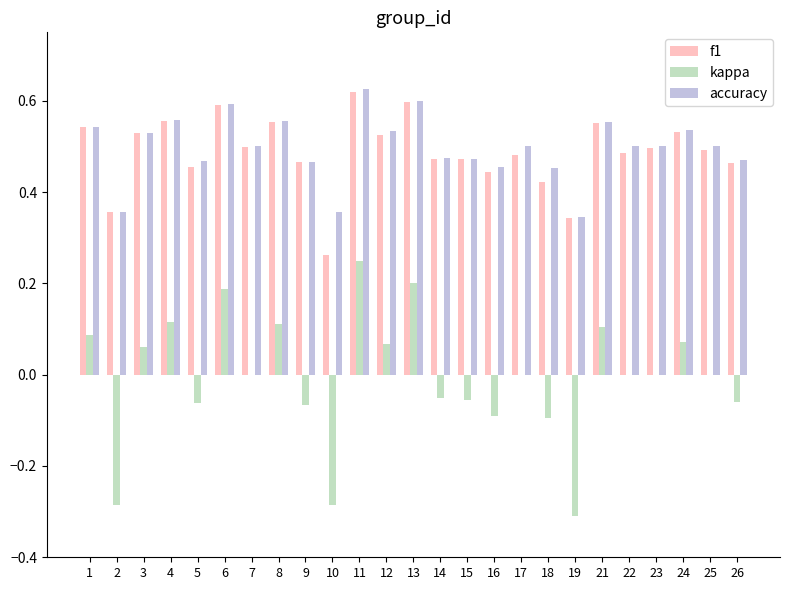

What are all the series names shown in the legend?

f1, kappa, accuracy